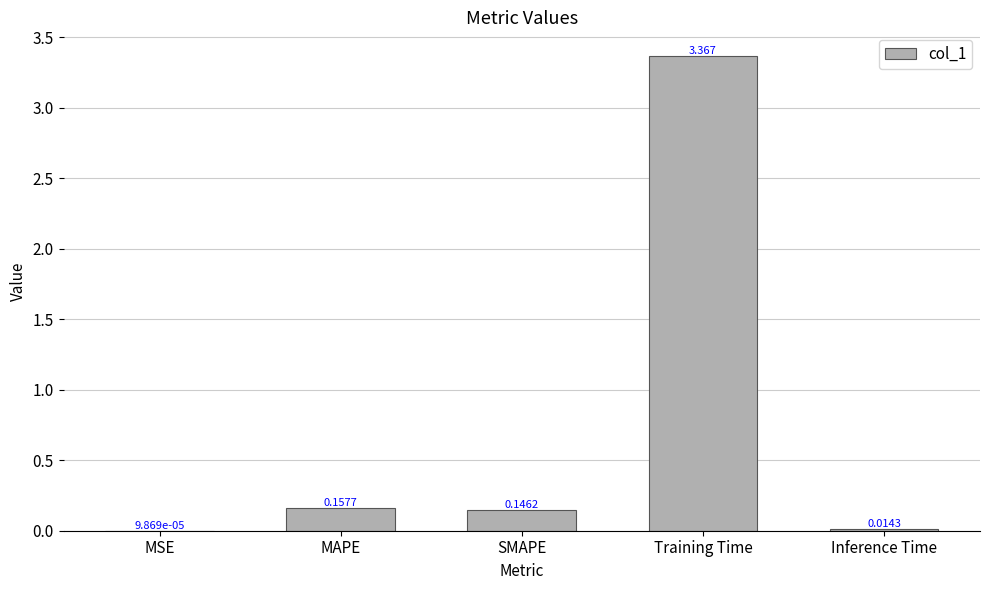

Which has a higher value, MSE or SMAPE?

SMAPE